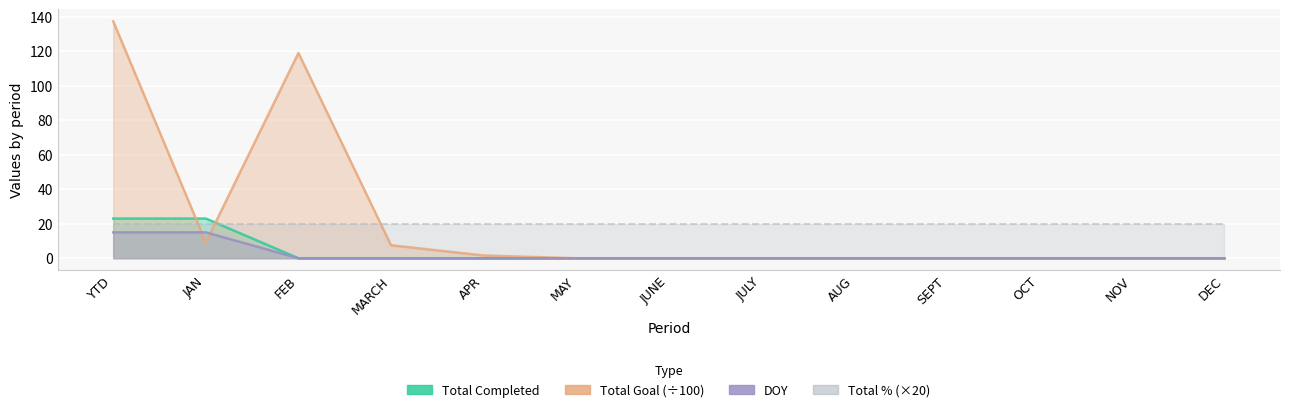

The value of Total Completed at MAY is 13.6. True or false?

False